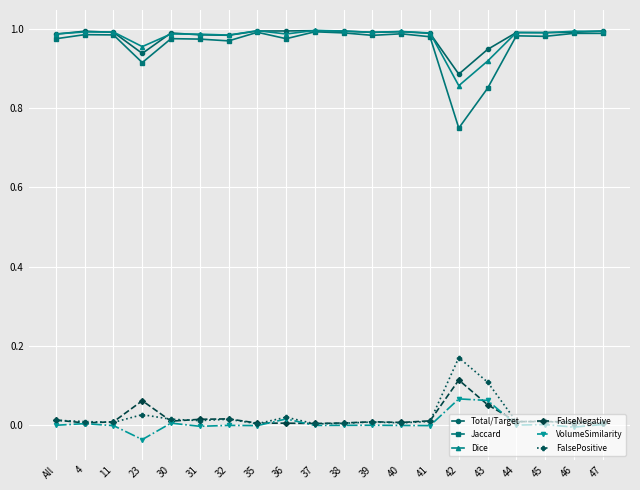

Which category has the lowest value in the Dice series?

42